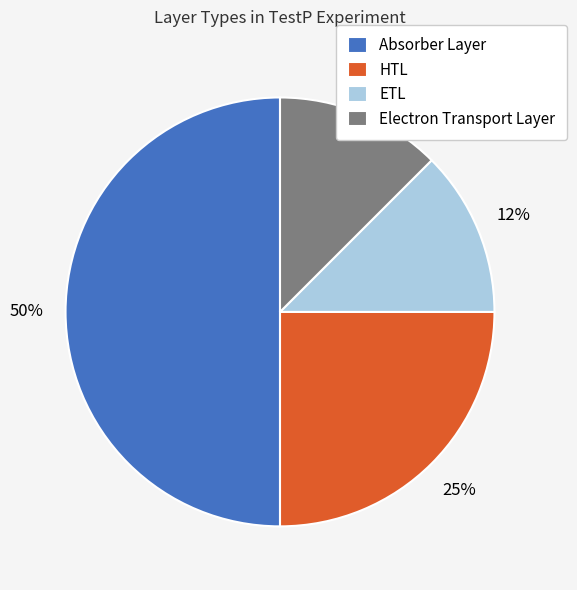

Is it true that ETL is 2% of the pie?

False